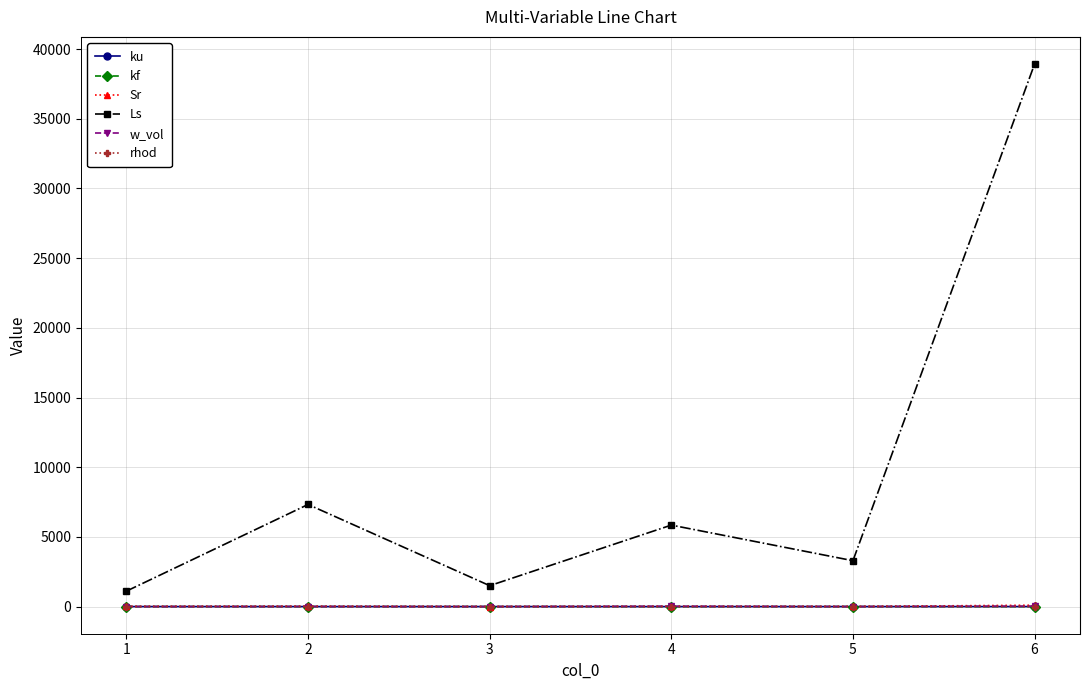

Which series changed the most between 1 and 2?

Ls